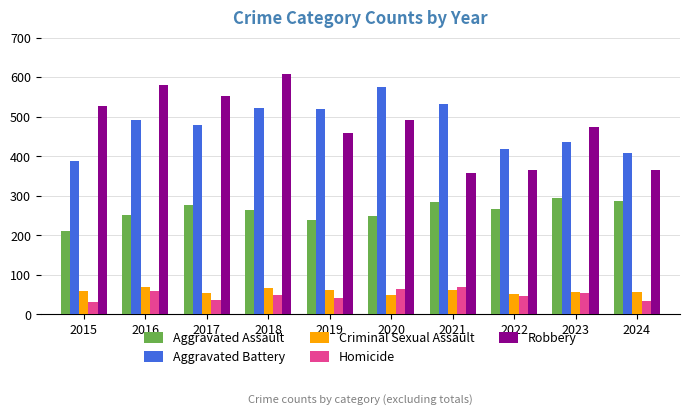

What is the average value of the Homicide series?

48